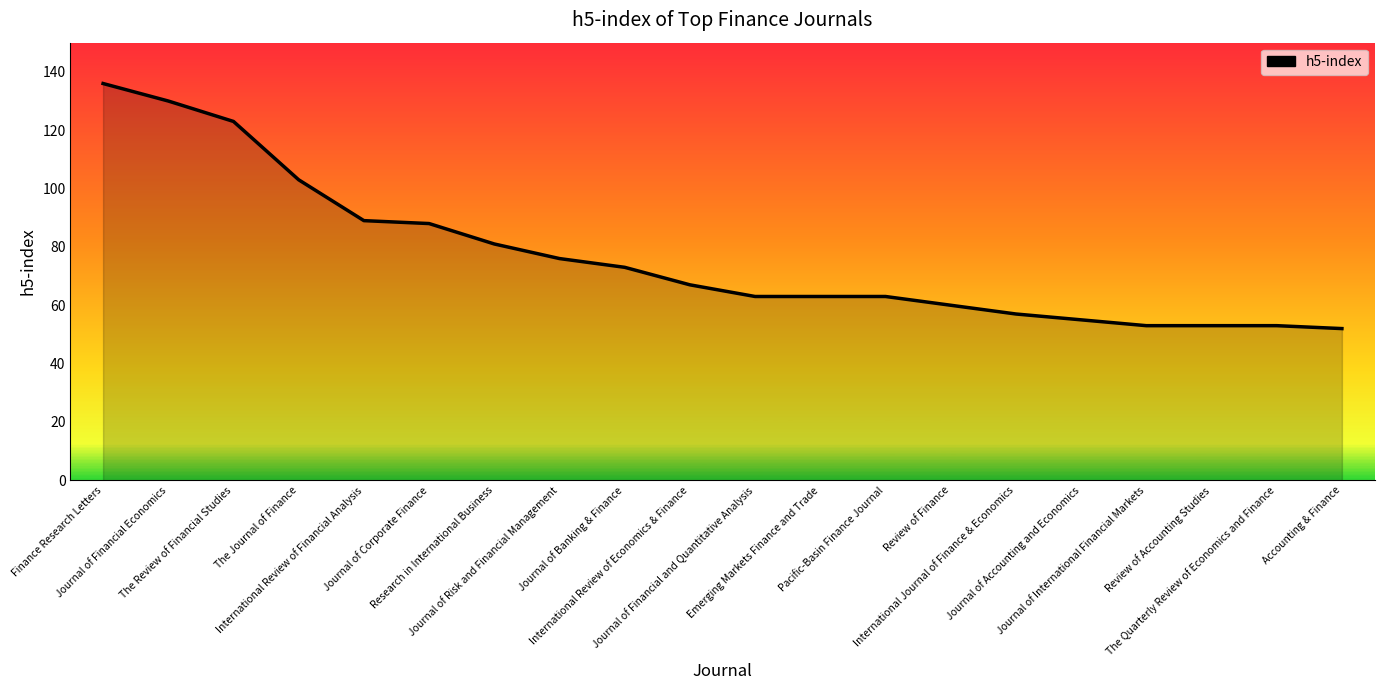

What is the sum of the values at Research in International Business and Journal of International Financial Markets?

134